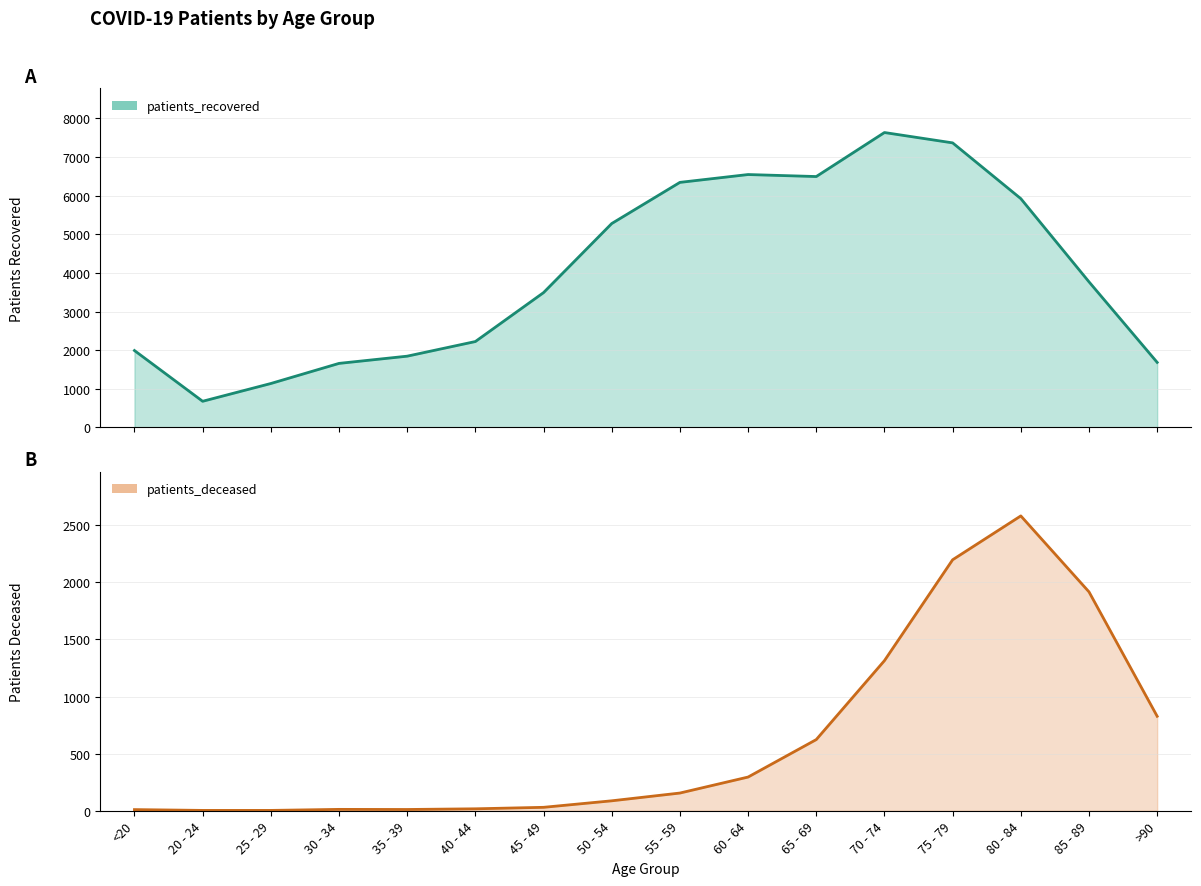

Is it true that patients_recovered equals 2877 at 30 - 34?

False